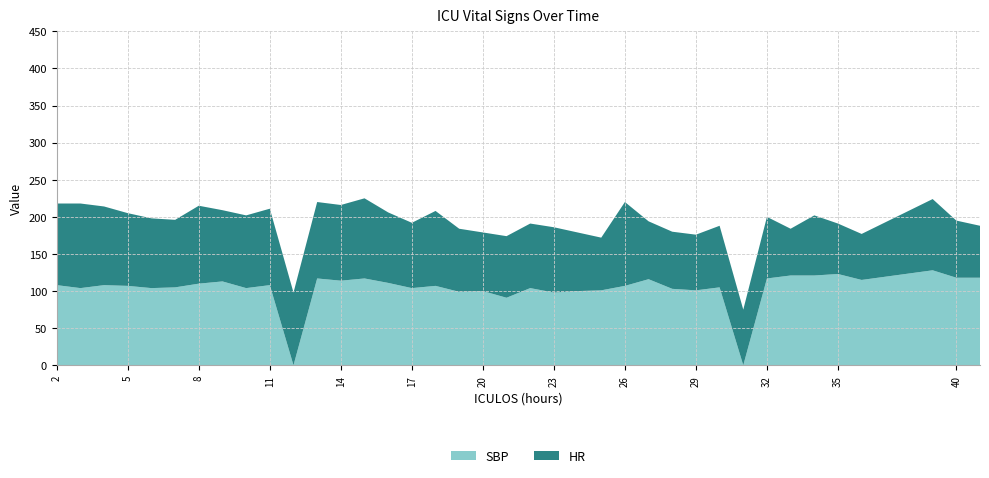

Reading right to left, list all the values displayed in this chart.

HR: 41=70	40=77	39=96	36=62	35=68	34=81	33=63	32=83	31=75	30=83	29=75	28=77	27=78	26=113	25=71	24=79	23=88	22=87	21=83	20=79	19=85	18=101	17=88	16=95	15=108	14=102	13=103	12=98	11=103	10=98	9=96	8=105	7=91	6=94	5=98	4=106	3=114	2=110
SBP: 41=118	40=118	39=128	36=115	35=123	34=121	33=121	32=117	31=0	30=105	29=101	28=103	27=116	26=107	25=101	24=100	23=98	22=104	21=91	20=100	19=99	18=107	17=104	16=111	15=117	14=114	13=117	12=0	11=108	10=104	9=113	8=110	7=105	6=104	5=107	4=108	3=104	2=108